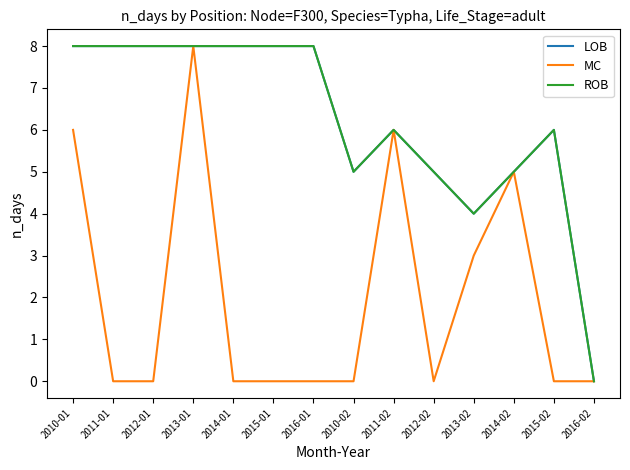

What is the value of the ROB point at the 11th from the left?

4